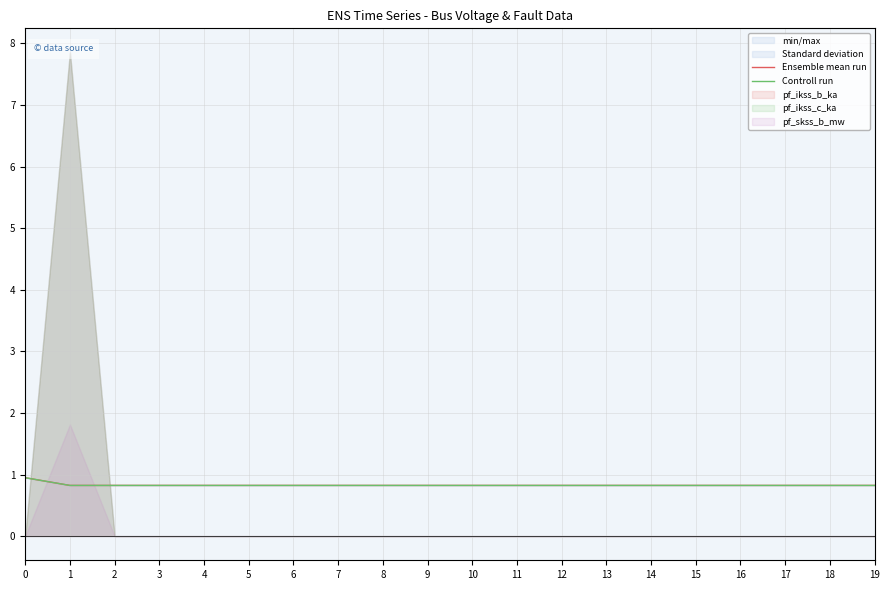

What is the value of the Ensemble mean run point at the 2nd from the left?

0.8